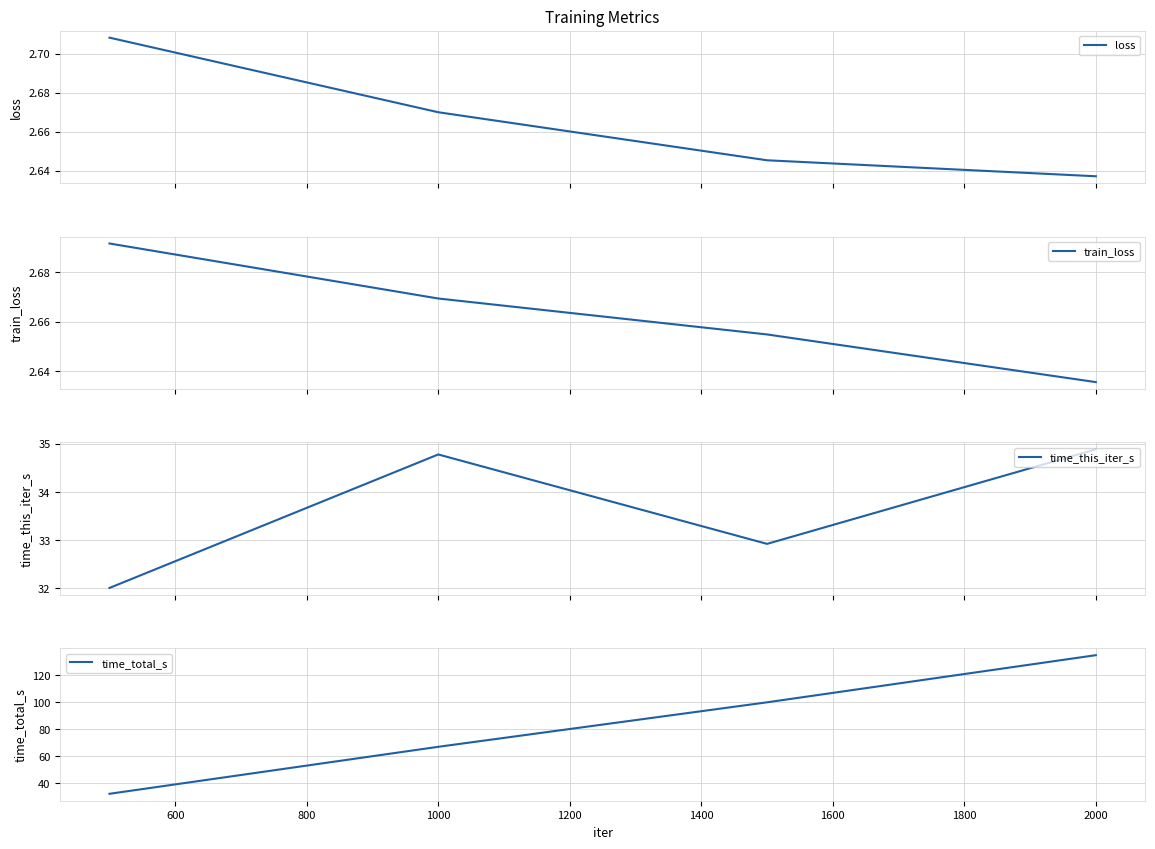

True or false: loss has more than 0 interior local peaks.

False